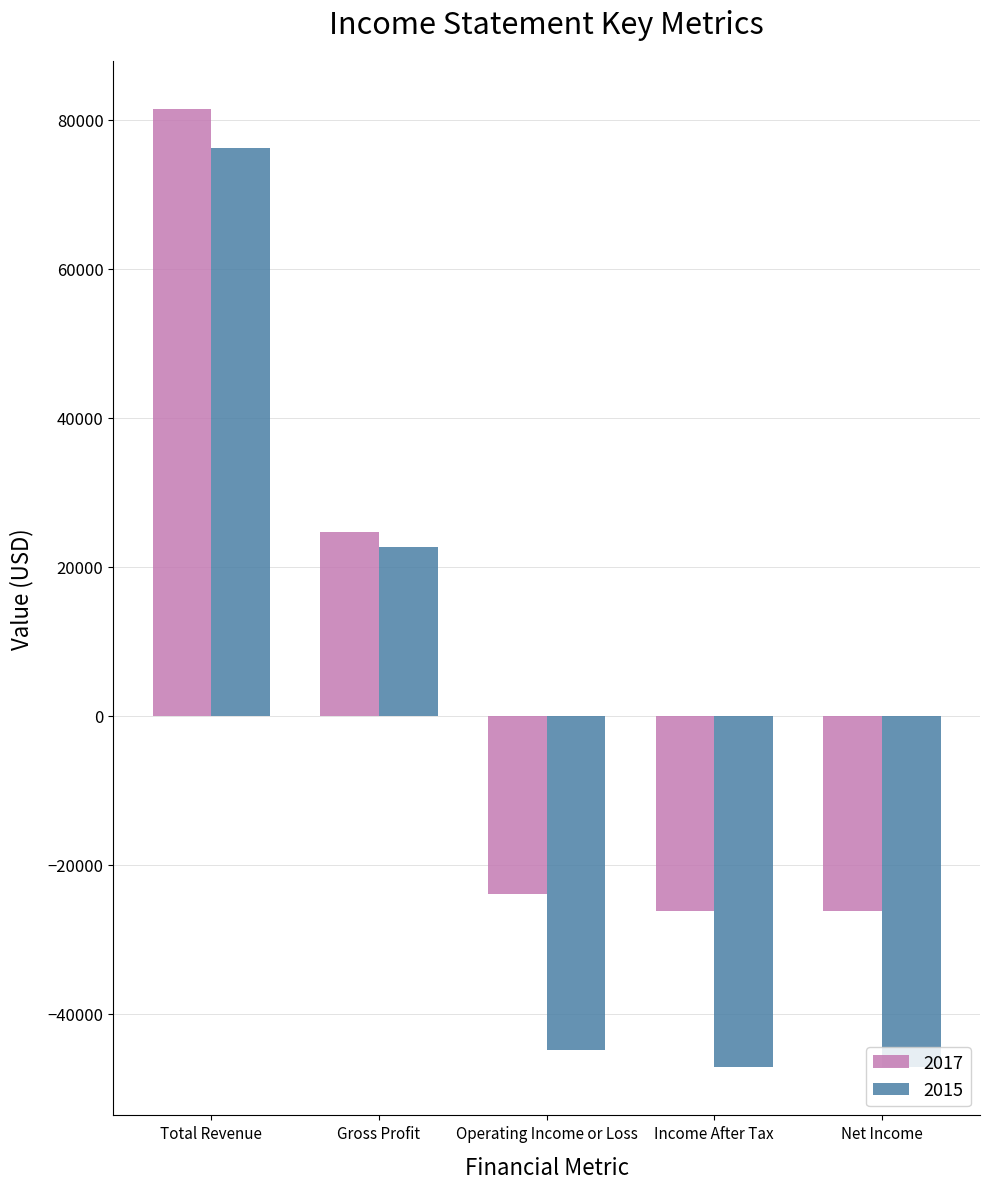

At Income After Tax, list the series in order from smallest to largest.

2015, 2017